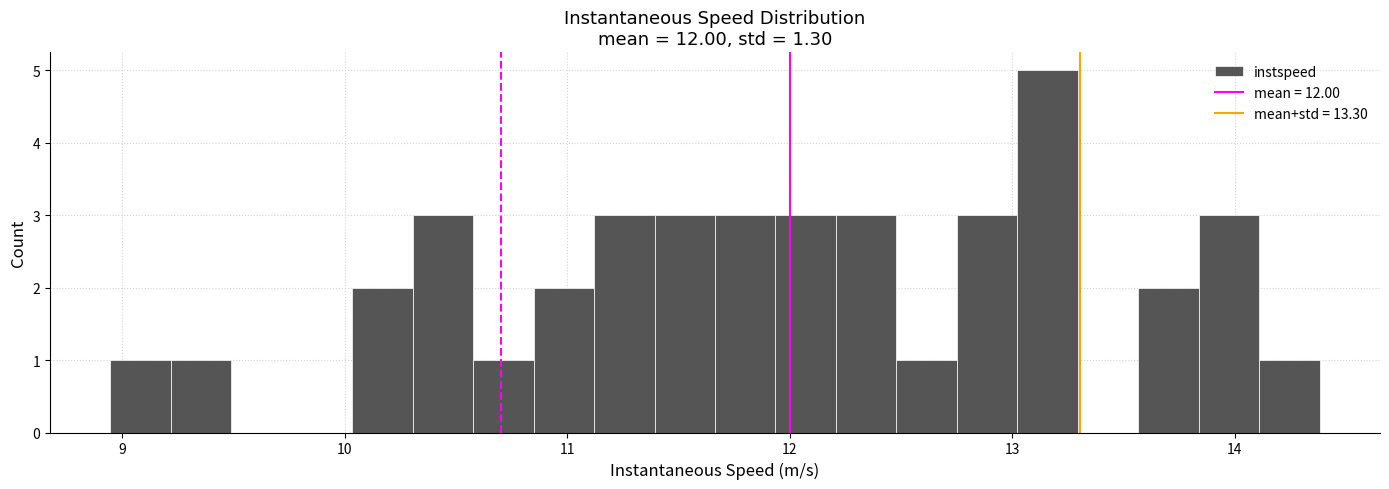

Read against the x-axis, roughly where is the centre of the tallest bar?

13.2